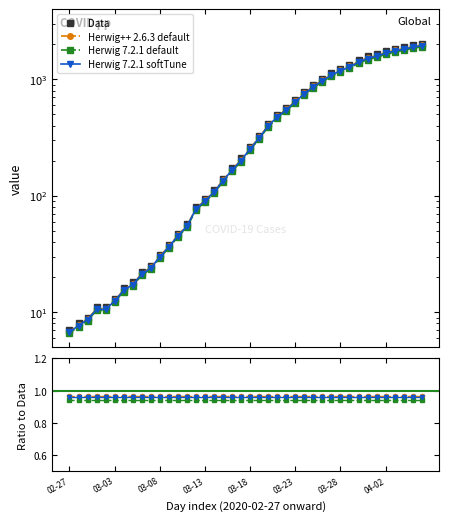

True or false: the data shows 36 at 2020-03-06.

False